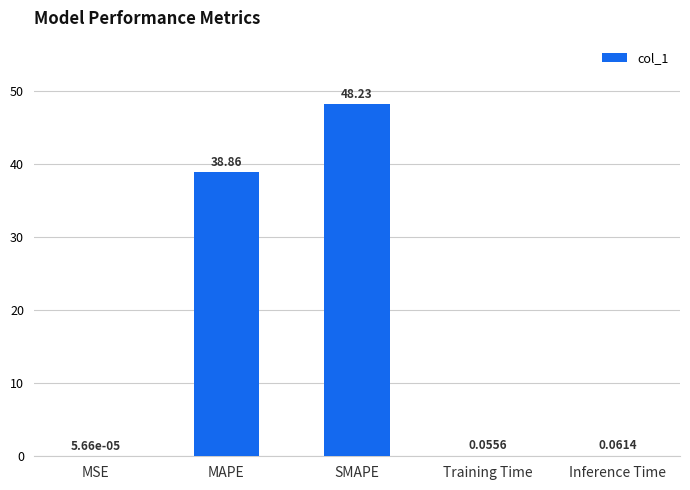

What is the sum of all values?

87.2